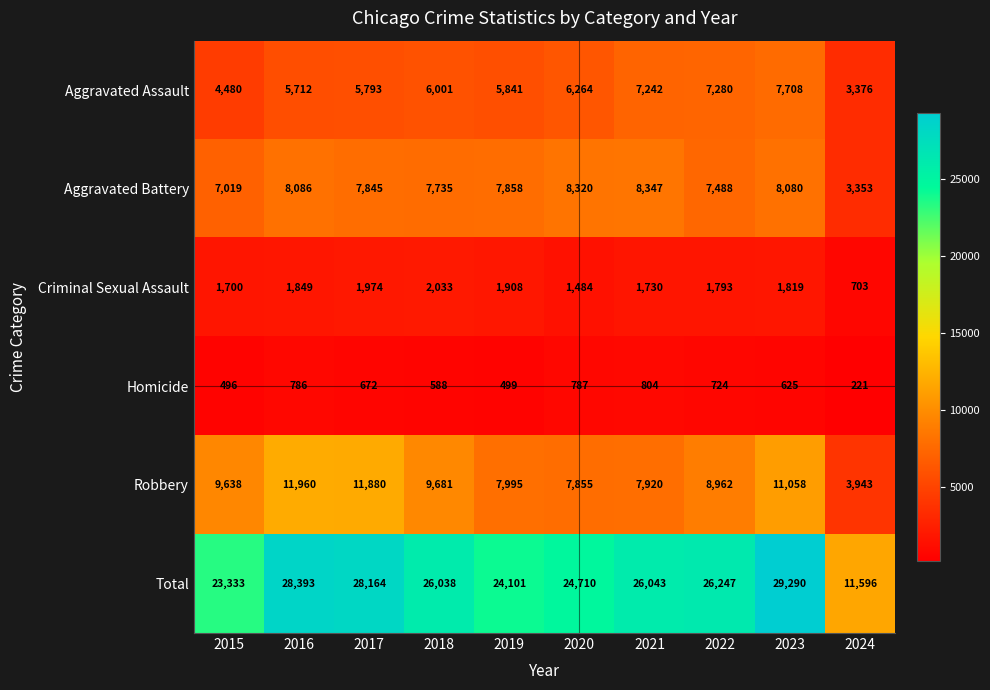

How many data points does each series have?

10